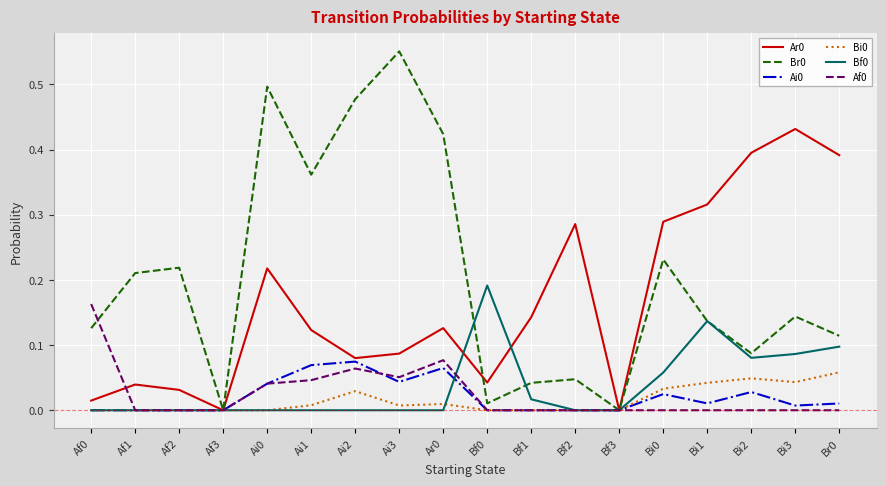

The Ar0 series shows 0.1 at Ai3. True or false?

True